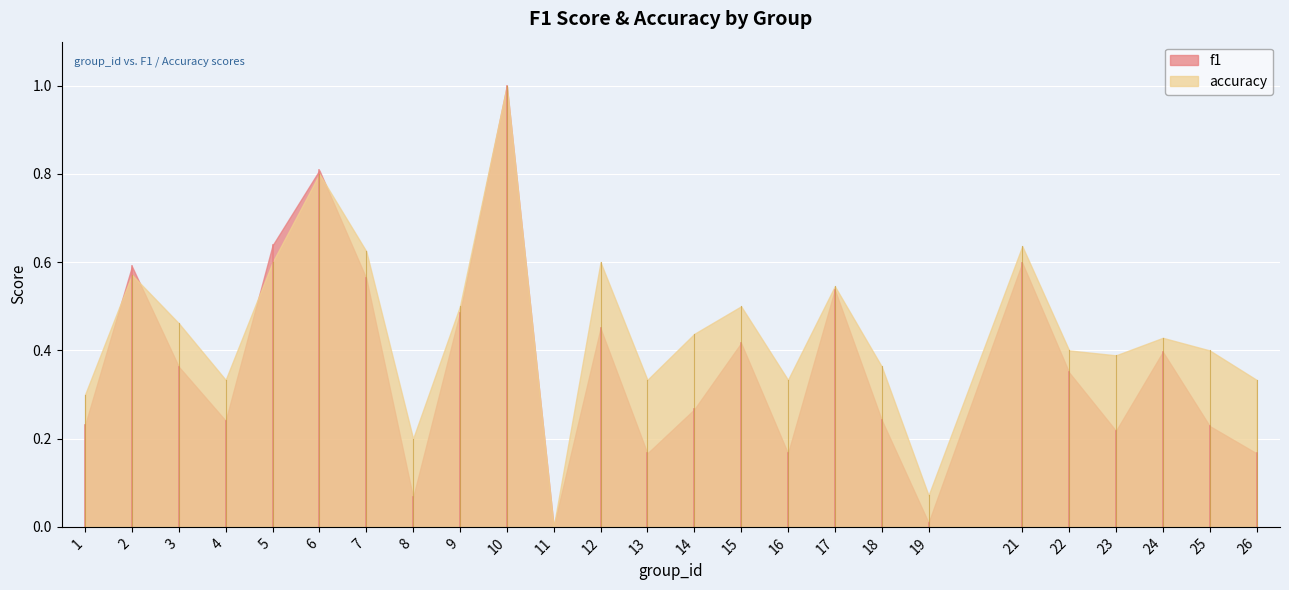

What is the value of the f1 point at the 12th from the left?

0.5